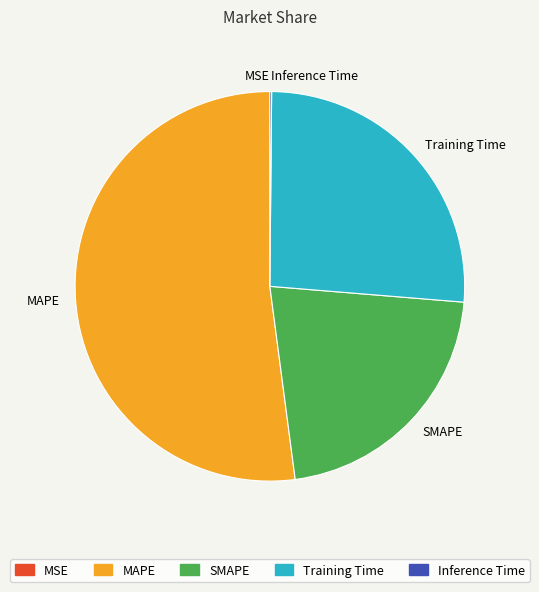

Which category has the biggest portion of the pie?

MAPE